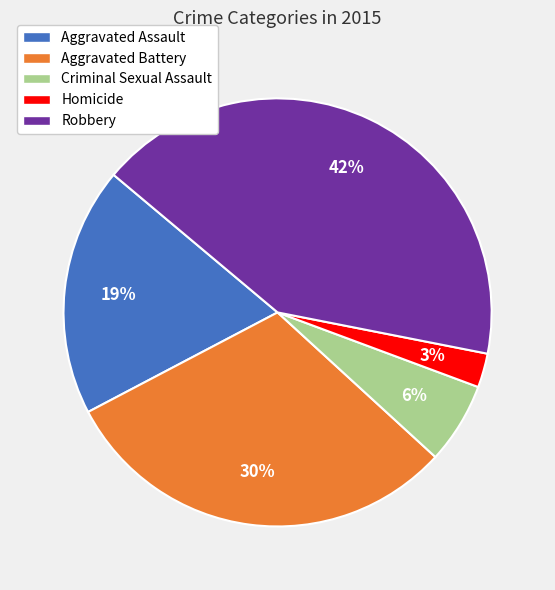

Count the number of slices in the pie.

5